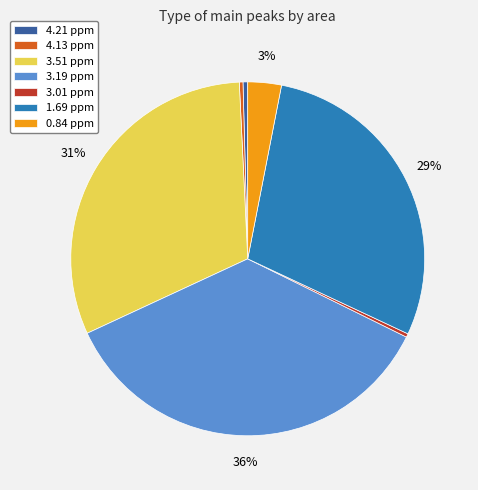

To the nearest percent, what is the combined percentage of 3.01 ppm and 3.51 ppm?

31%